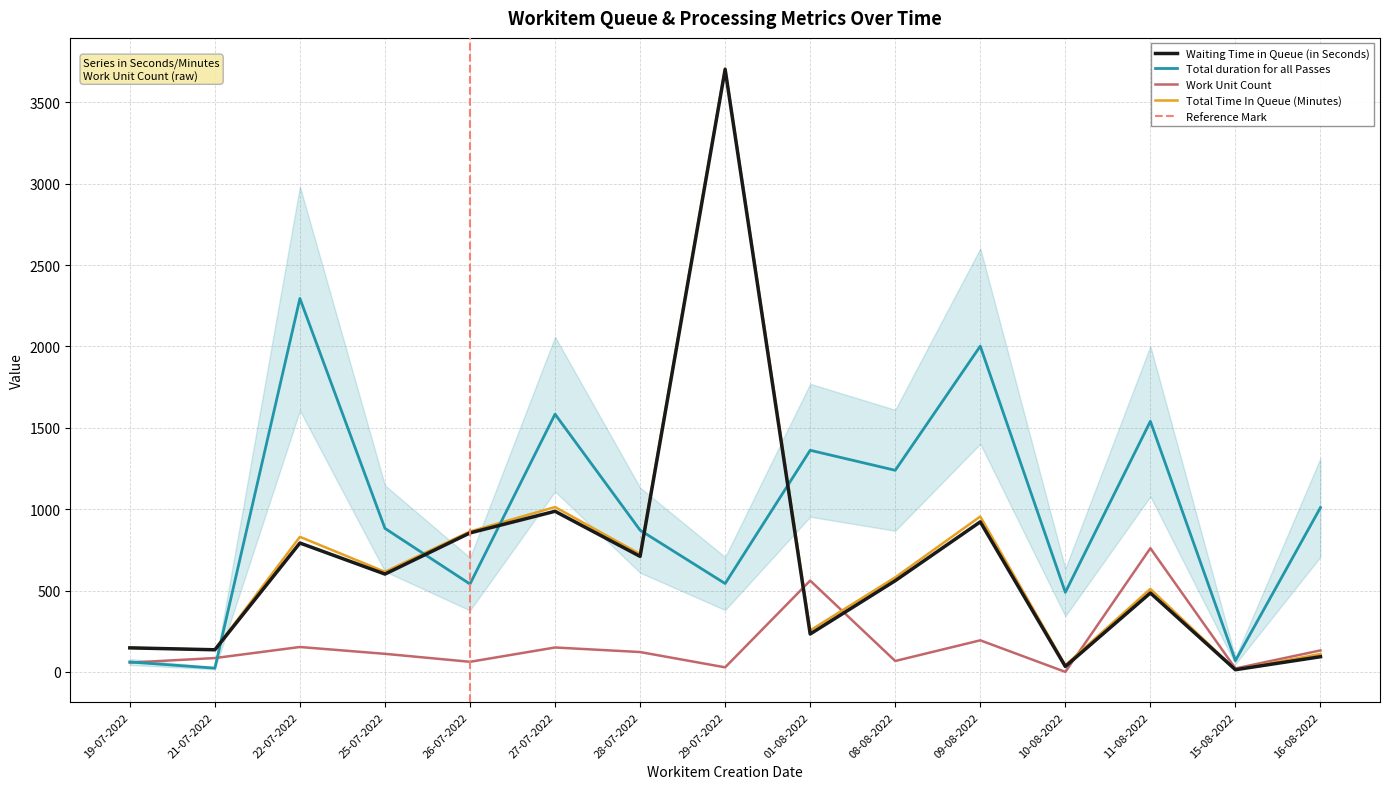

At how many categories does at least one series exceed 1380?

5